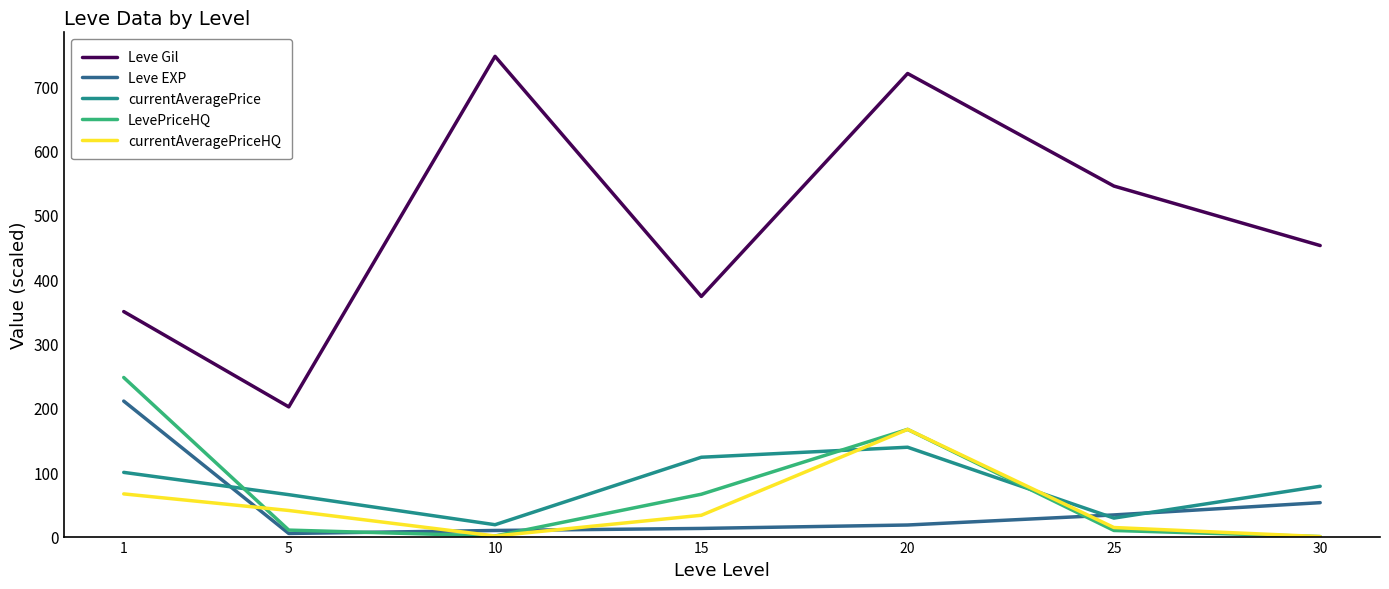

What is the highest value of the Leve EXP series?

210.7